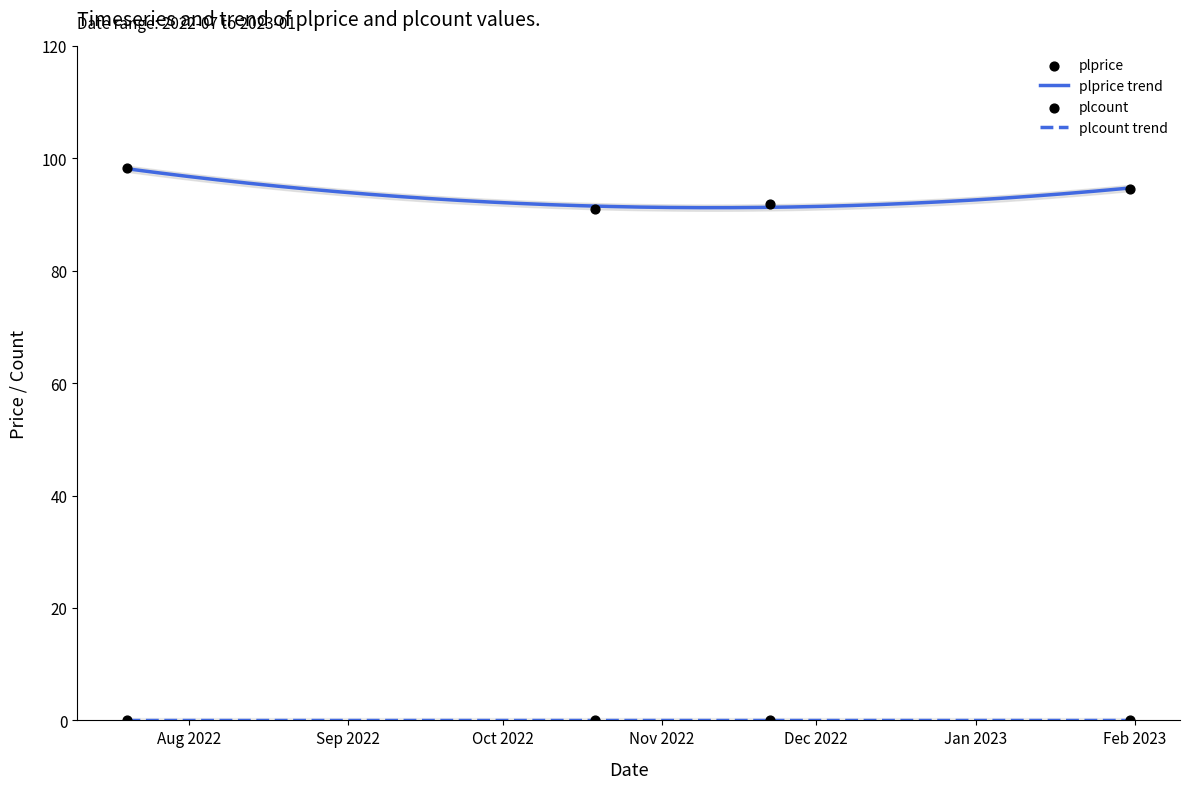

What is the change in value from 2022-07-20 to 2023-01-31?

-3.6